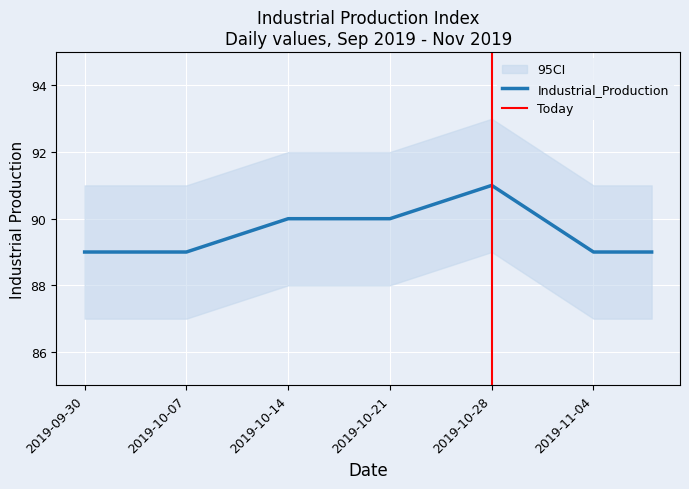

What is the ratio of the value at 2019-10-07 to the value at 2019-11-04?

1.0